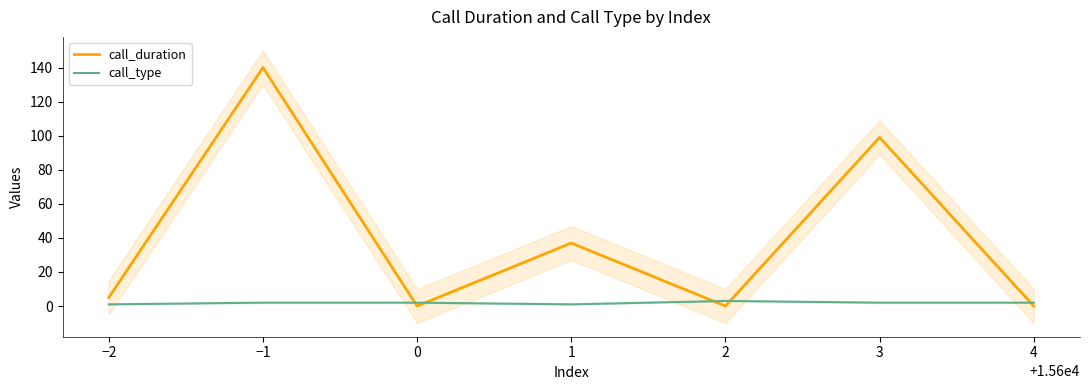

How many intersections are there between call_type and call_duration?

5